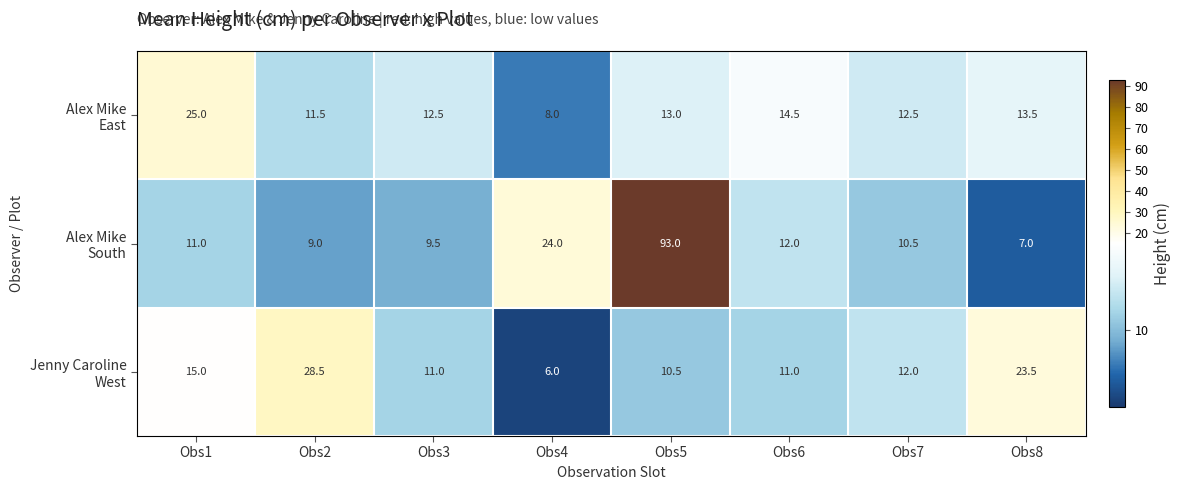

What is the maximum value shown in the chart?

93.0